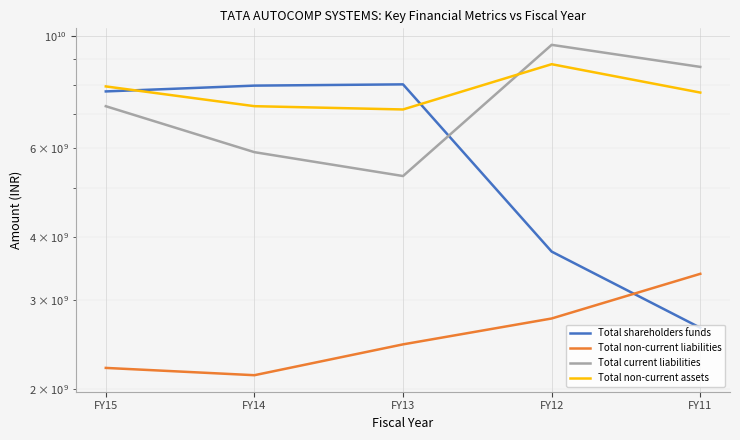

True or false: Total shareholders funds has a value of 7771370000 at FY15.

True